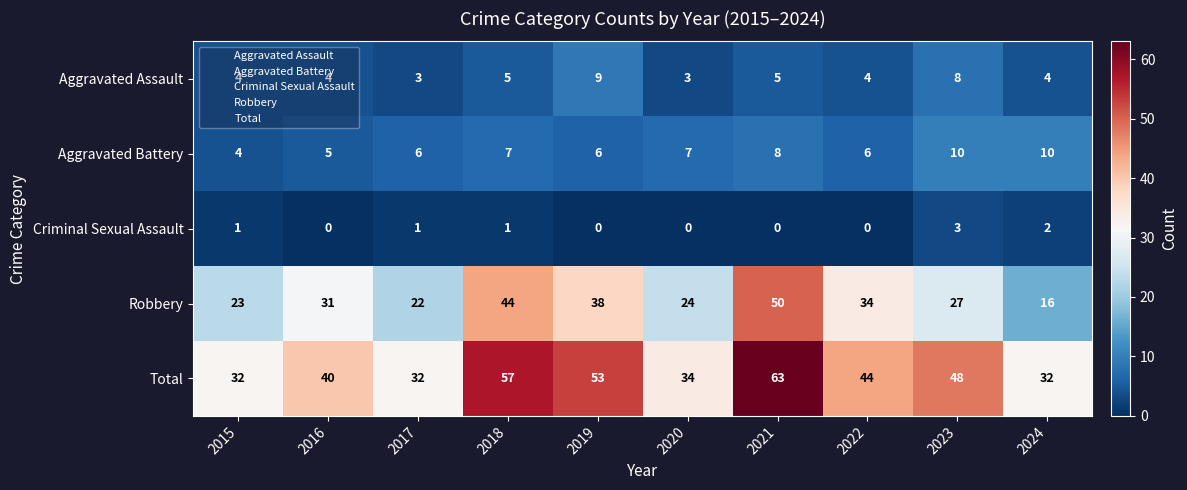

Which series has the largest total across all categories?

Total